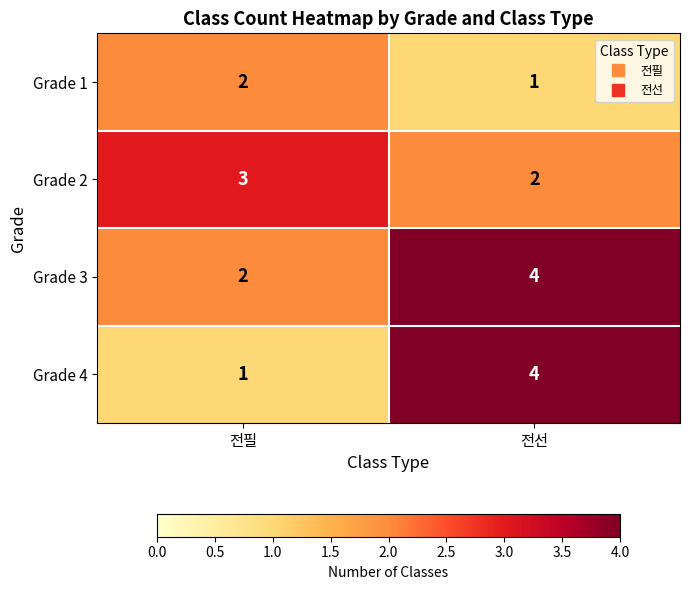

Reading left to right, extract all data points from this chart.

Grade 1: 전필=2	전선=1
Grade 2: 전필=3	전선=2
Grade 3: 전필=2	전선=4
Grade 4: 전필=1	전선=4